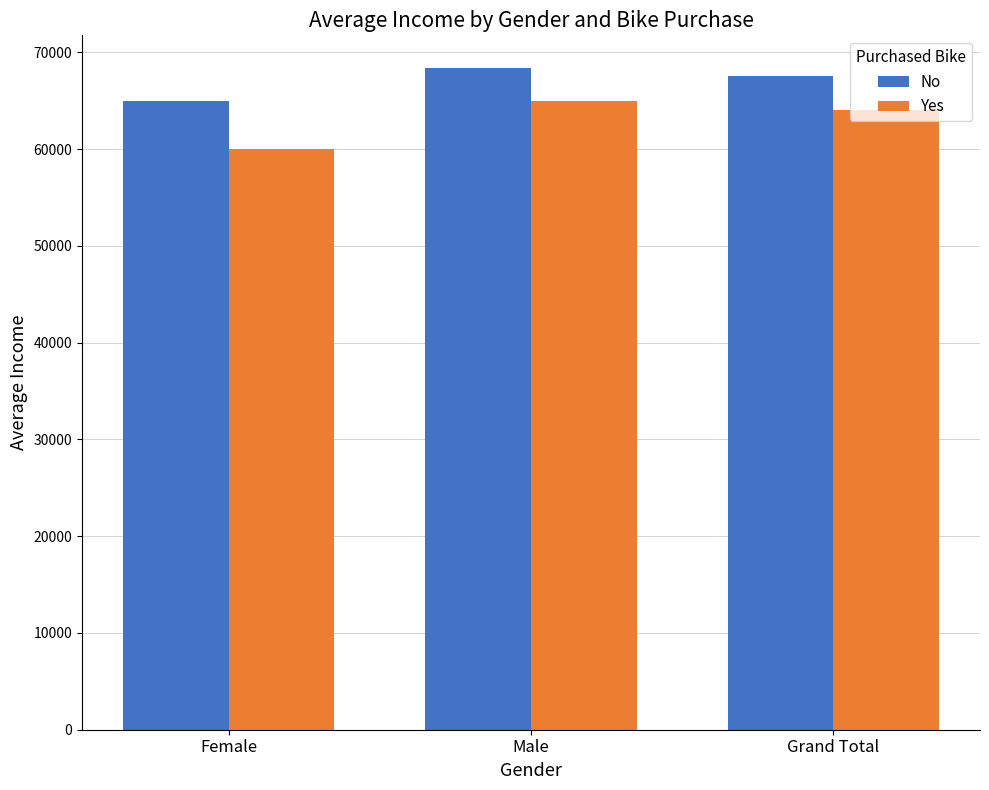

How many values in the Yes series are below 64000?

1